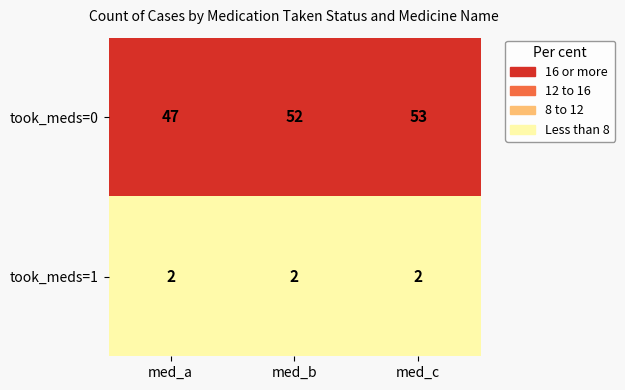

At how many categories does at least one series exceed 46?

3